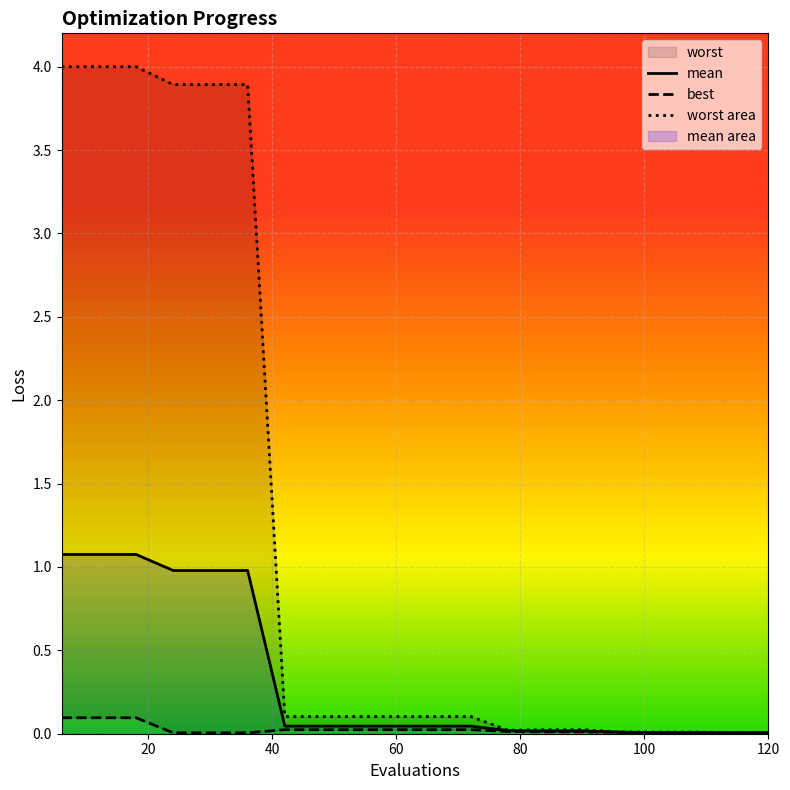

True or false: mean and worst area cross at least once.

False